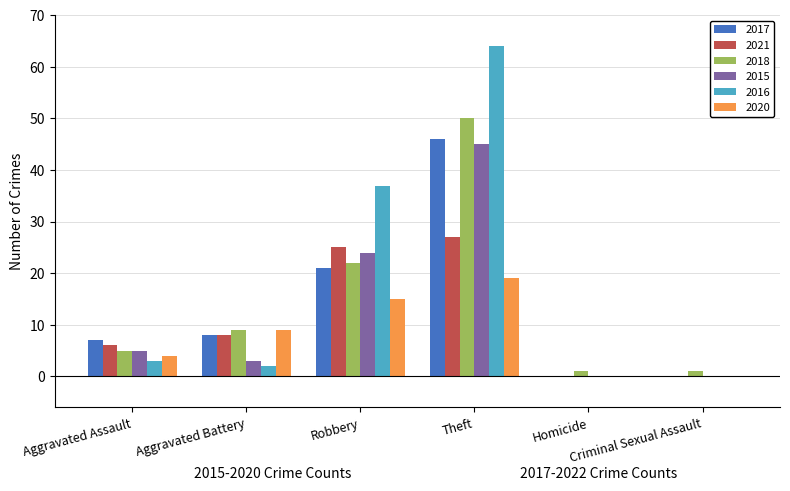

Reading right to left, transcribe all the data shown in this chart.

2017: Criminal Sexual Assault=0	Homicide=0	Theft=46	Robbery=21	Aggravated Battery=8	Aggravated Assault=7
2021: Criminal Sexual Assault=0	Homicide=0	Theft=27	Robbery=25	Aggravated Battery=8	Aggravated Assault=6
2018: Criminal Sexual Assault=1	Homicide=1	Theft=50	Robbery=22	Aggravated Battery=9	Aggravated Assault=5
2015: Criminal Sexual Assault=0	Homicide=0	Theft=45	Robbery=24	Aggravated Battery=3	Aggravated Assault=5
2016: Criminal Sexual Assault=0	Homicide=0	Theft=64	Robbery=37	Aggravated Battery=2	Aggravated Assault=3
2020: Criminal Sexual Assault=0	Homicide=0	Theft=19	Robbery=15	Aggravated Battery=9	Aggravated Assault=4